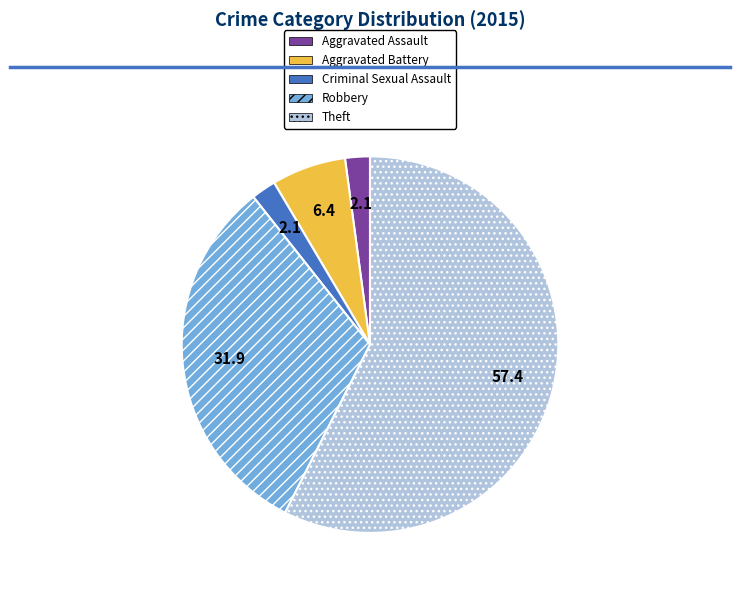

What is the majority slice?

Theft